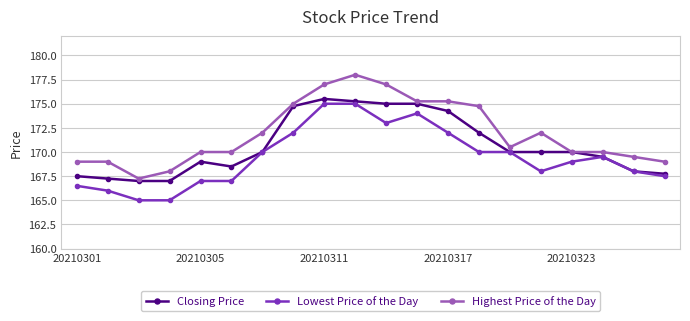

How many lines are shown in the chart?

3